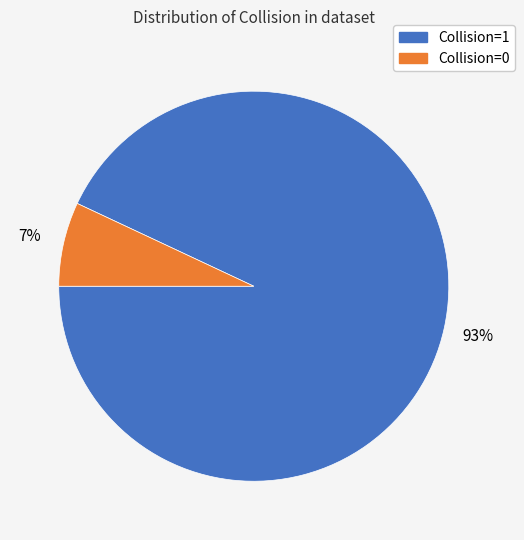

How many slices are in this pie chart?

2